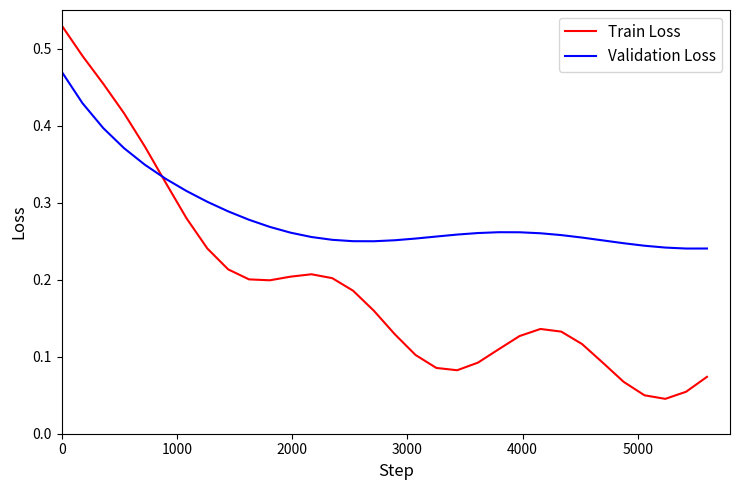

Rank the series by their average value, from lowest to highest.

Train Loss, Validation Loss